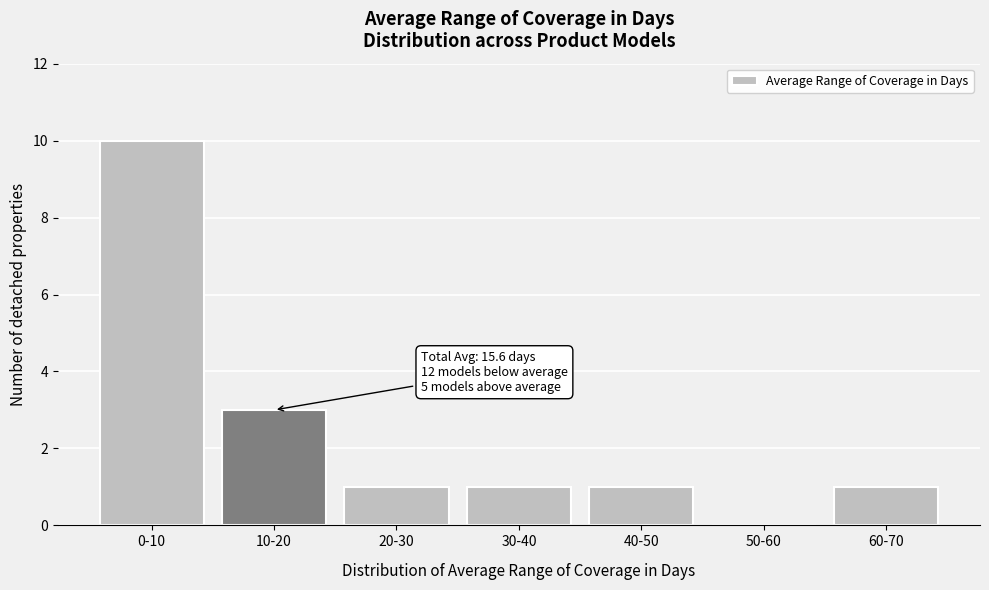

Reading left to right, list all the values displayed in this chart.

0-10=10	10-20=3	20-30=1	30-40=1	40-50=1	50-60=0	60-70=1